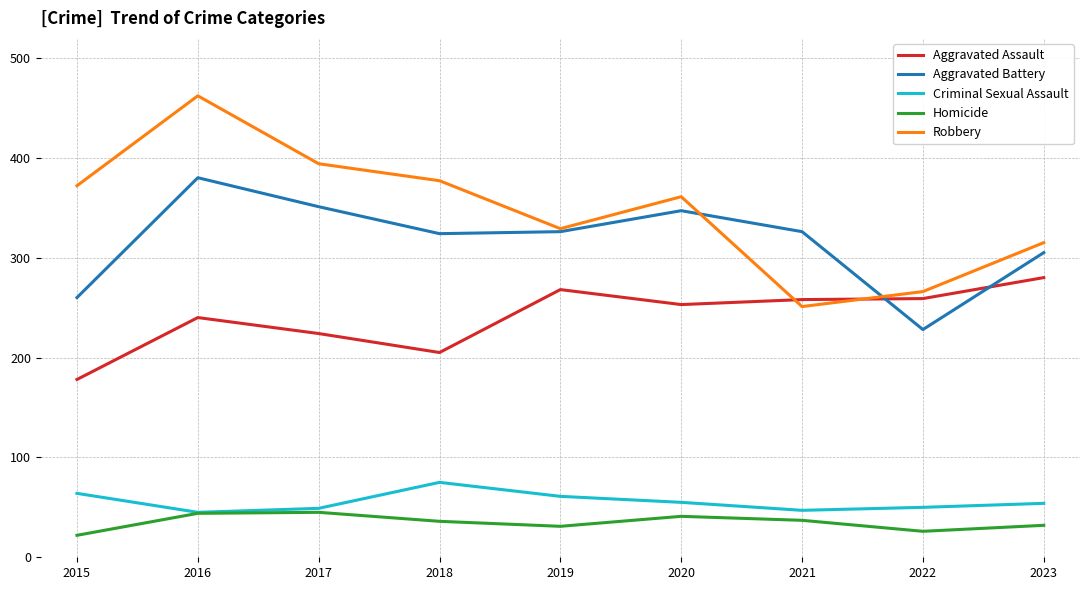

True or false: Homicide and Aggravated Assault intersect in this chart.

False